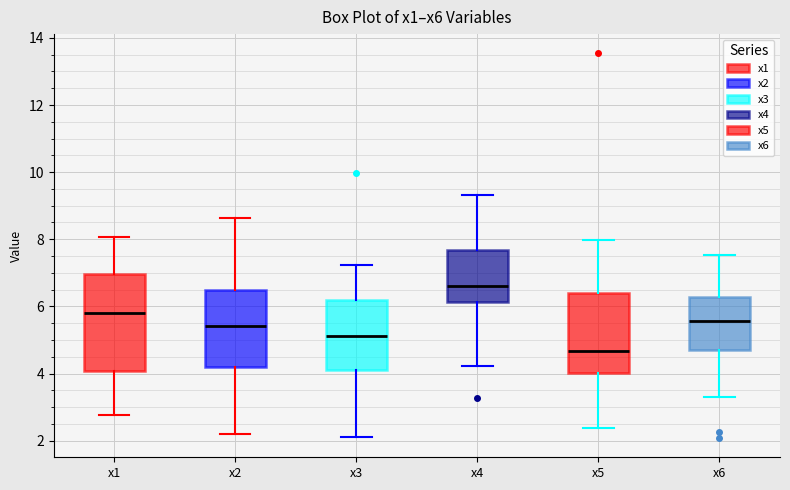

Which box has the lowest median line?

x5